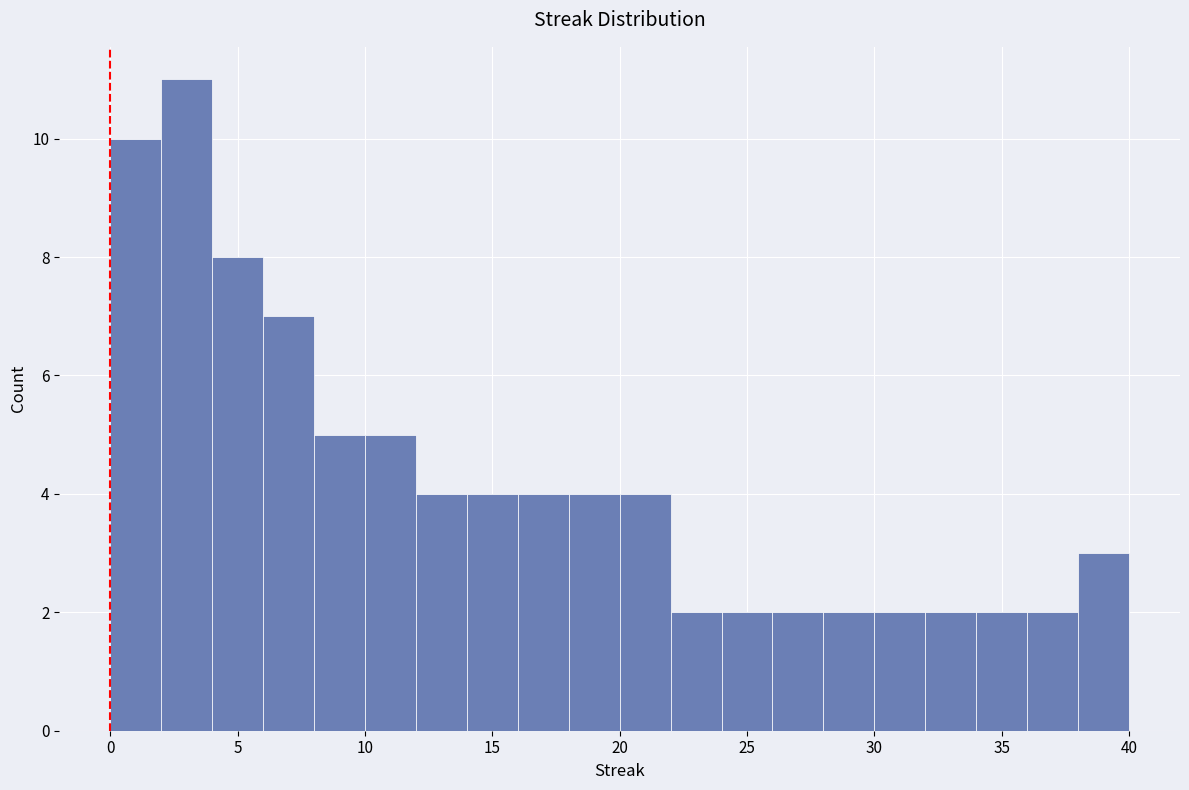

What is the height of the bar covering 16 to 18 on the x-axis? The values are not printed on the chart, so give them approximately, as read against the axis.

4